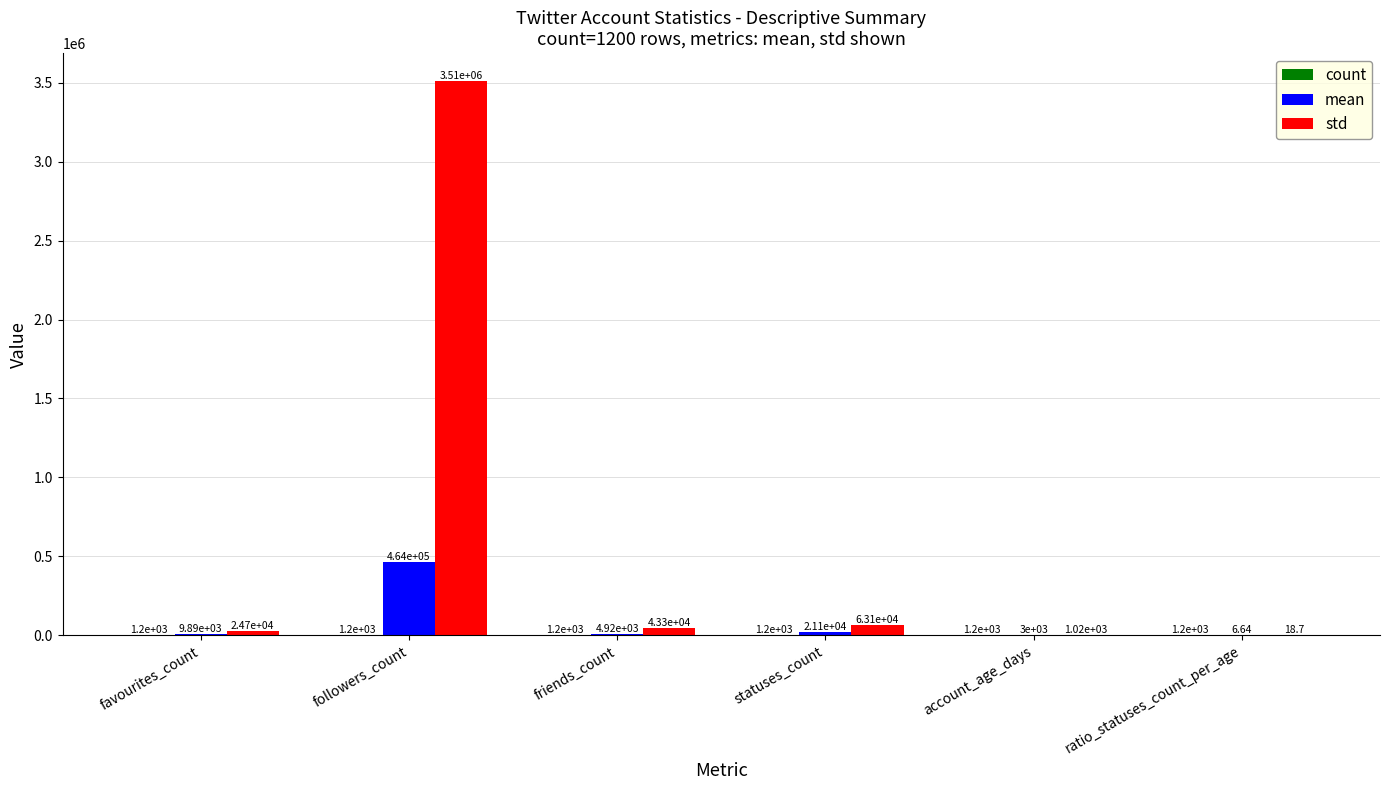

What position from the left is statuses_count?

4